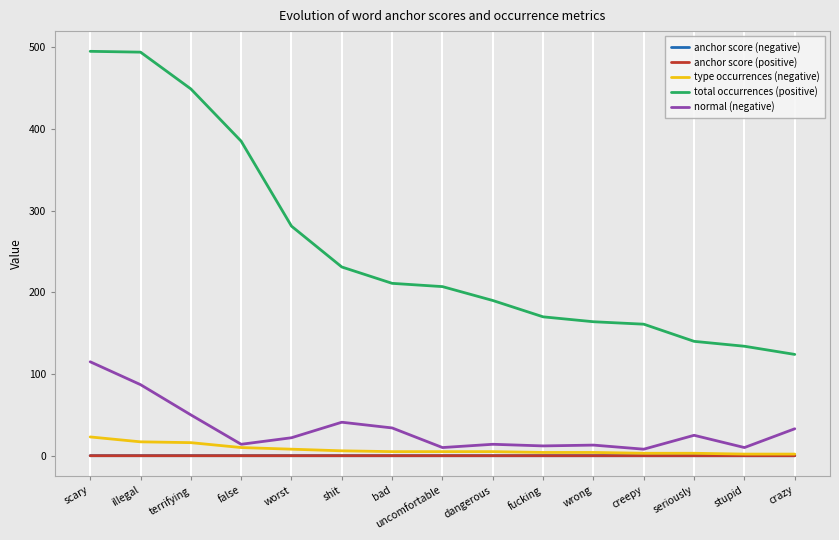

The anchor score (negative) series shows 0.0 at seriously. True or false?

True